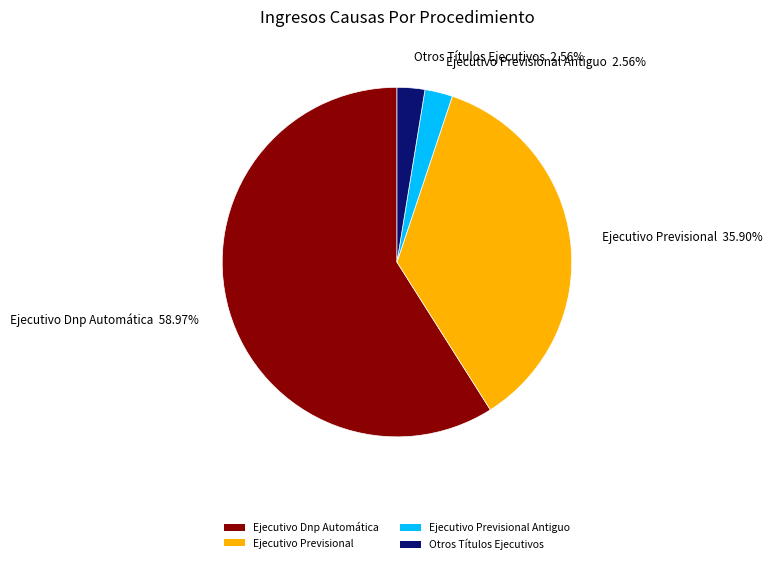

Between Ejecutivo Previsional and Ejecutivo Previsional Antiguo, which is larger?

Ejecutivo Previsional